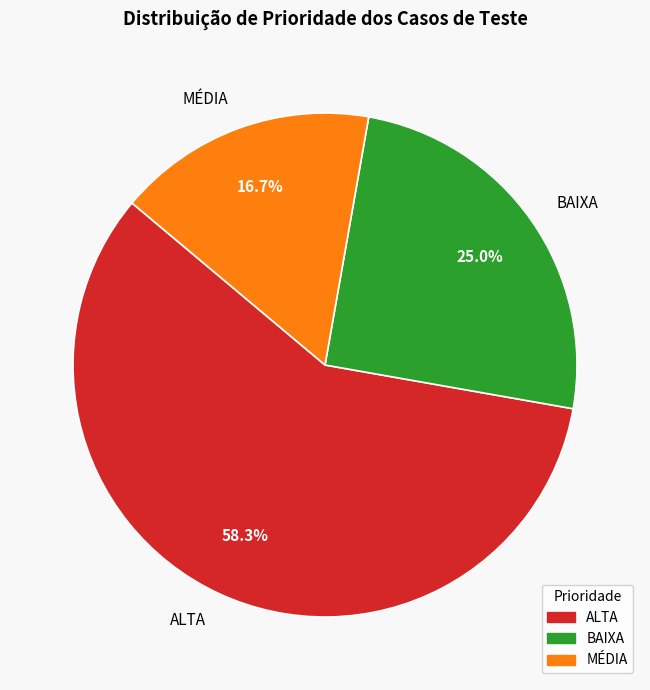

True or false: BAIXA accounts for 25% of the total.

True